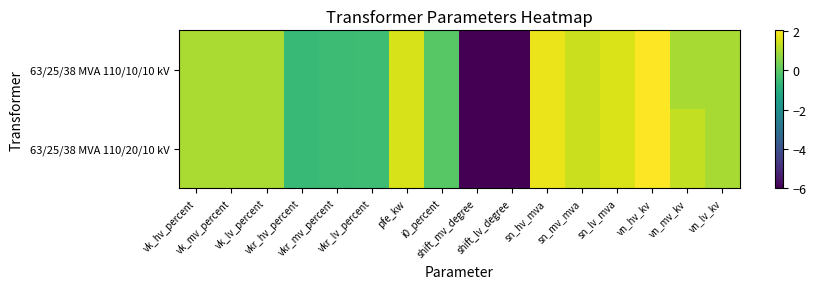

Reading left to right, transcribe all the data shown in this chart.

63/25/38 MVA 110/20/10 kV: vk_hv_percent=1.0	vk_mv_percent=1.0	vk_lv_percent=1.0	vkr_hv_percent=-0.6	vkr_mv_percent=-0.5	vkr_lv_percent=-0.5	pfe_kw=1.5	i0_percent=-0.1	shift_mv_degree=-6.0	shift_lv_degree=-6.0	sn_hv_mva=1.8	sn_mv_mva=1.4	sn_lv_mva=1.6	vn_hv_kv=2.0	vn_mv_kv=1.3	vn_lv_kv=1.0
63/25/38 MVA 110/10/10 kV: vk_hv_percent=1.0	vk_mv_percent=1.0	vk_lv_percent=1.0	vkr_hv_percent=-0.6	vkr_mv_percent=-0.5	vkr_lv_percent=-0.5	pfe_kw=1.5	i0_percent=-0.1	shift_mv_degree=-6.0	shift_lv_degree=-6.0	sn_hv_mva=1.8	sn_mv_mva=1.4	sn_lv_mva=1.6	vn_hv_kv=2.0	vn_mv_kv=1.0	vn_lv_kv=1.0